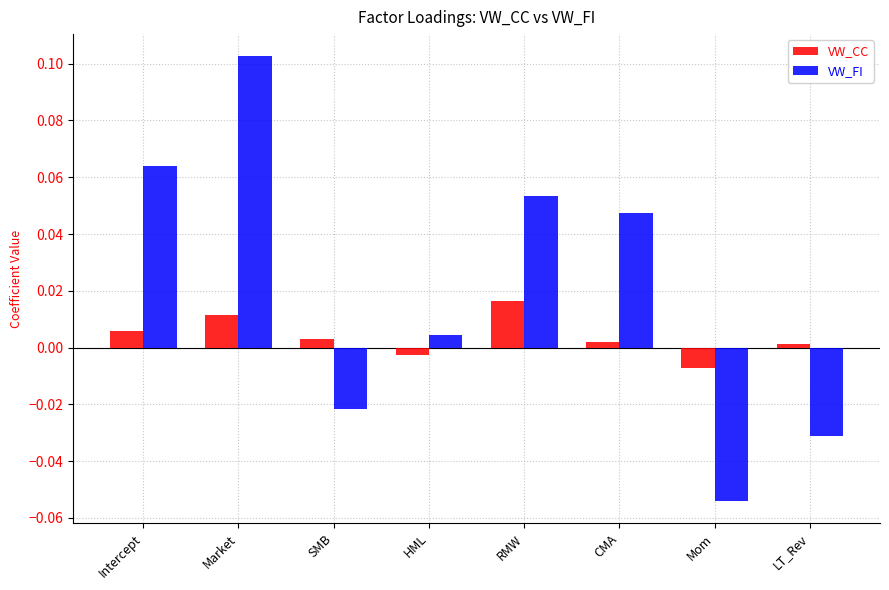

List the series in order of their peak value, lowest first.

VW_CC, VW_FI